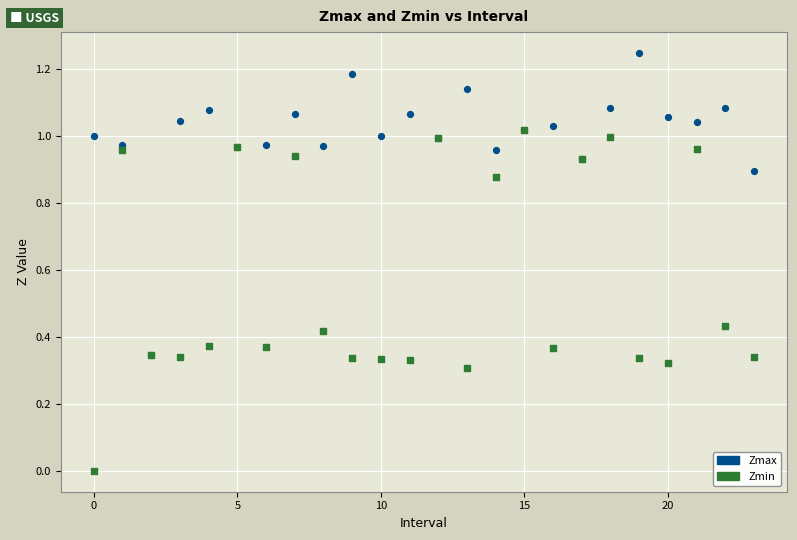

What are all the series names shown in the legend?

Zmax, Zmin